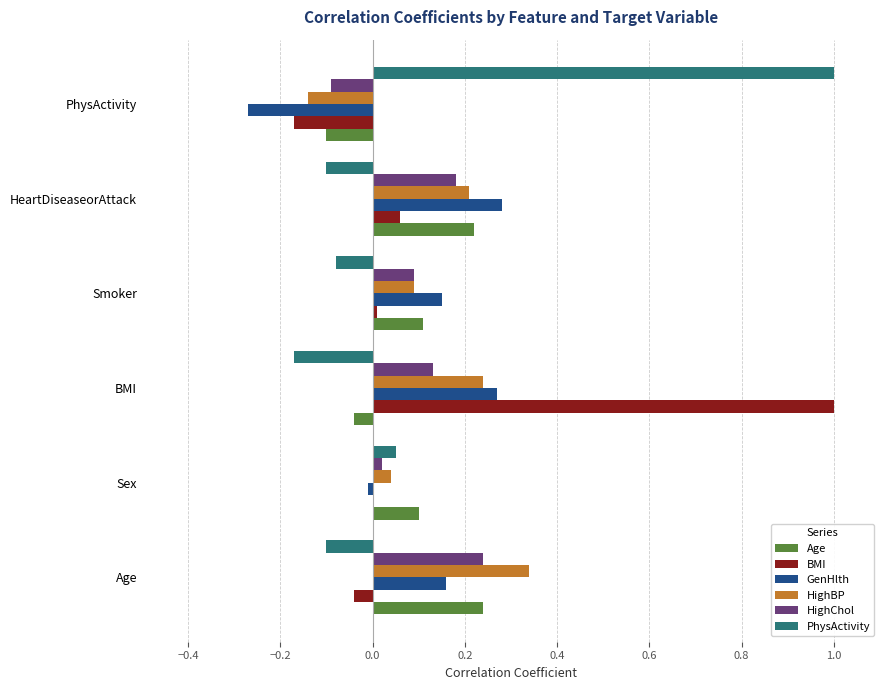

True or false: HighBP has a value of 0.2 at HeartDiseaseorAttack.

True